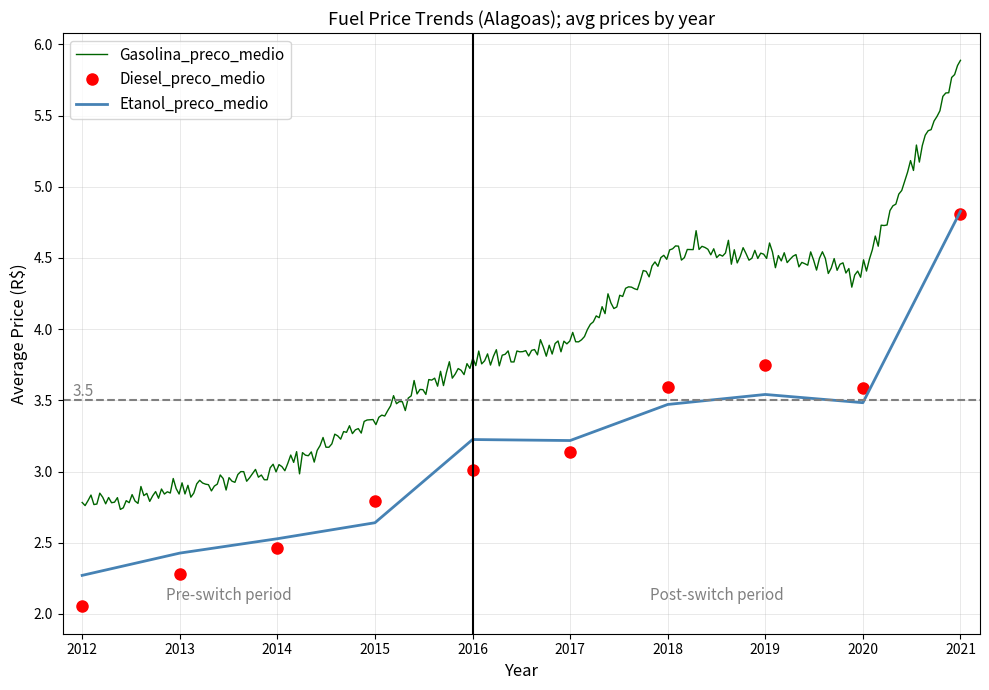

At which category does Diesel_preco_medio reach its first local peak?

2019